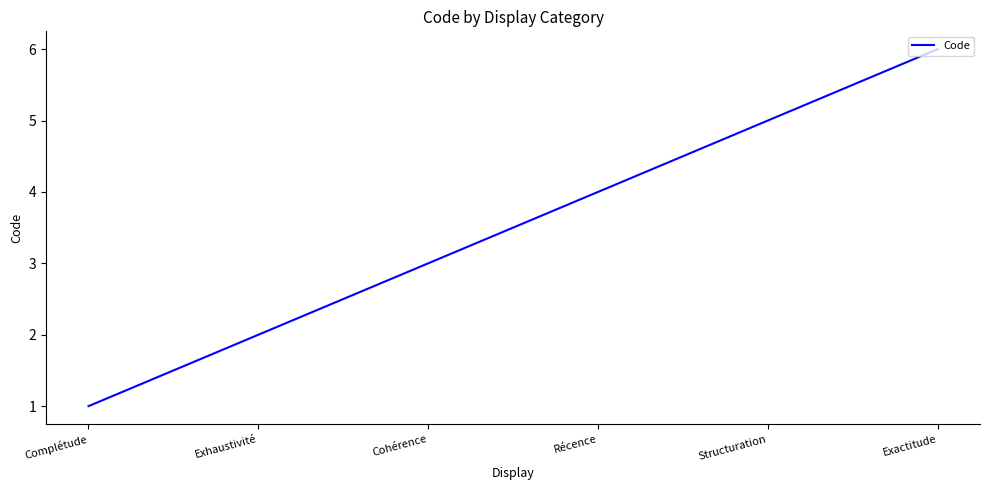

Does the chart display data point markers on the line(s)?

No